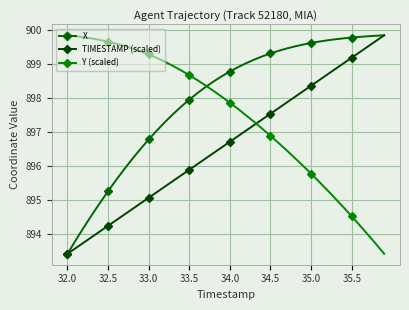

How many values in the TIMESTAMP (scaled) series exceed 896?

24